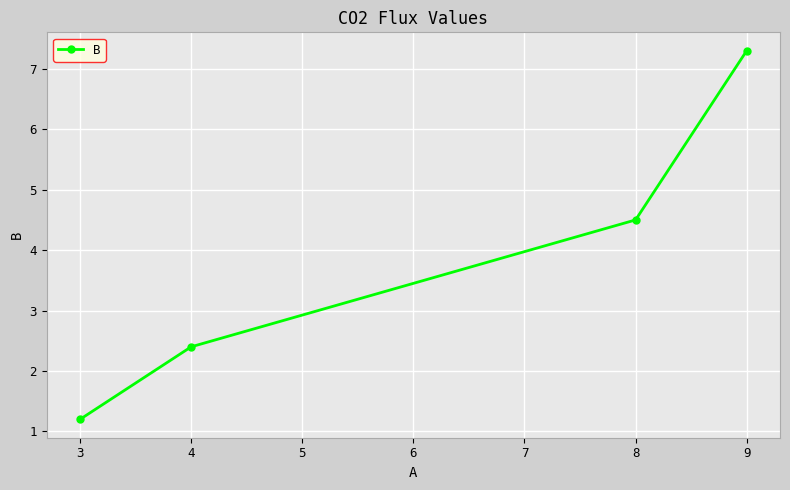

How many values are below 4?

2